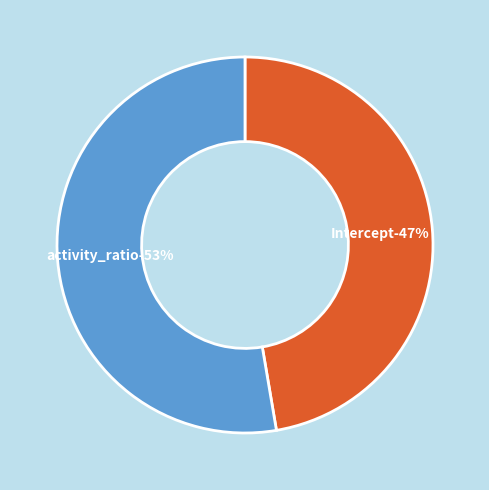

Which slice is the largest?

activity_ratio